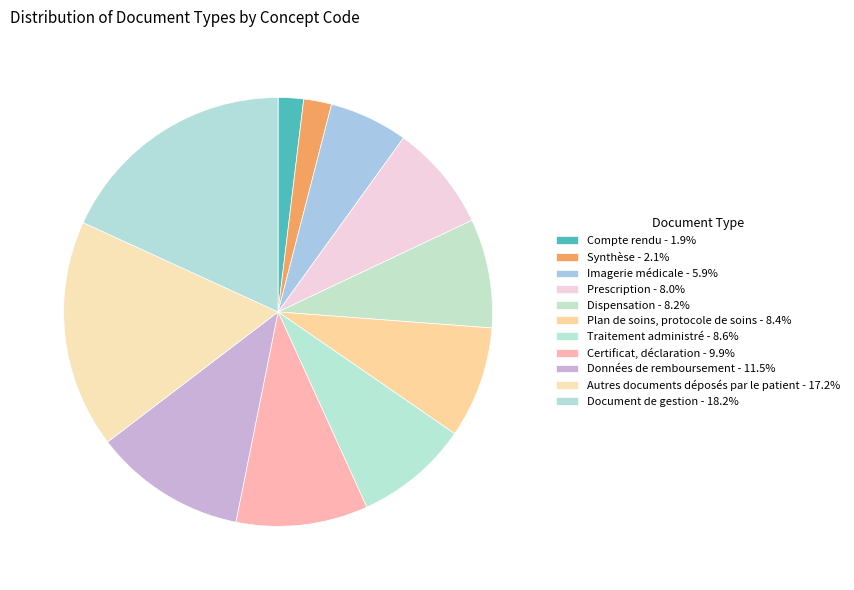

Count the number of slices in the pie.

11